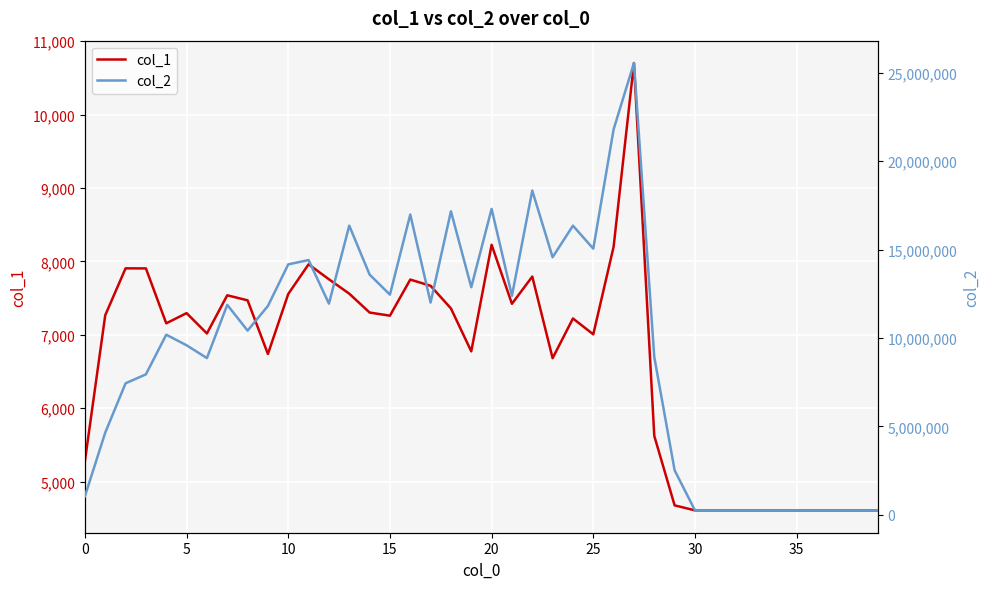

What is the difference between the second highest and second lowest values in the col_1 series?

3618